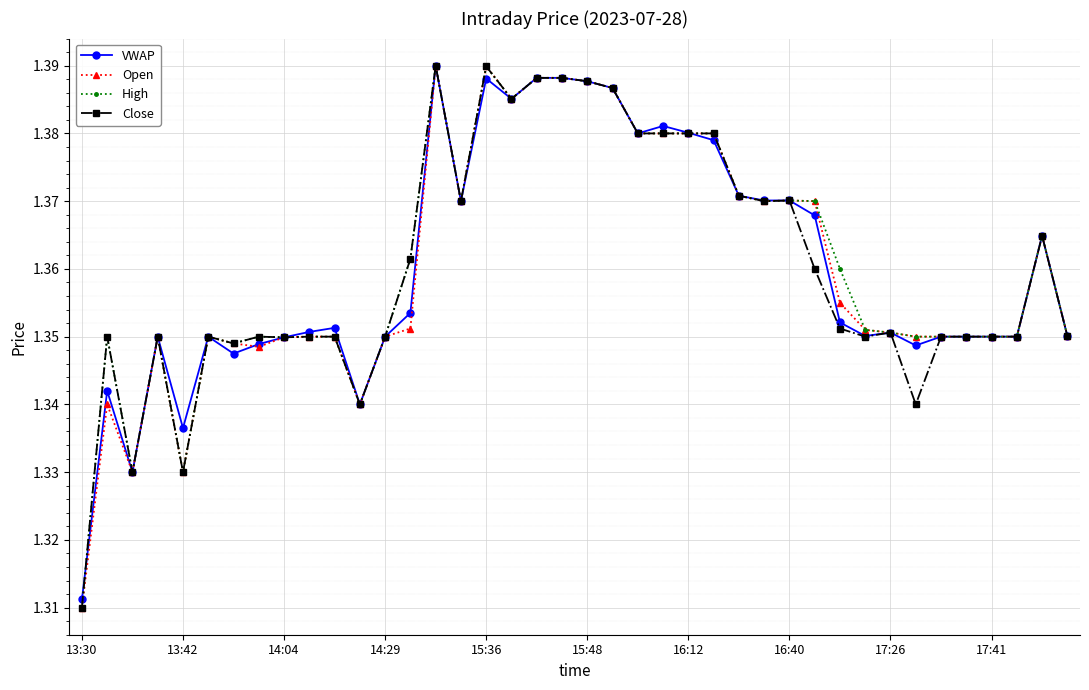

How many High values are between 1 and 2?

40